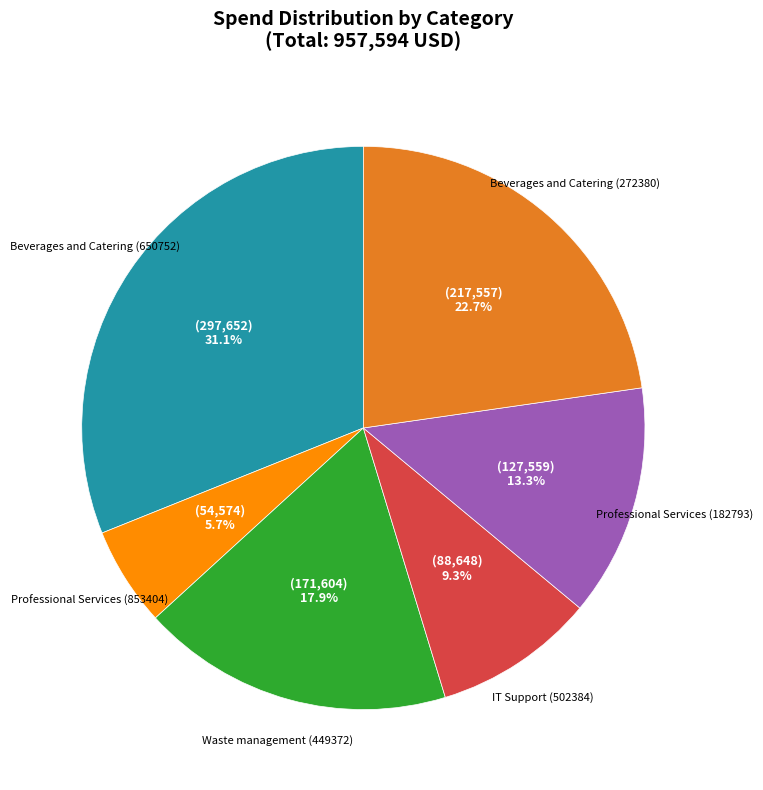

What percentage is the Professional Services (182793) slice, to the nearest percent?

13%